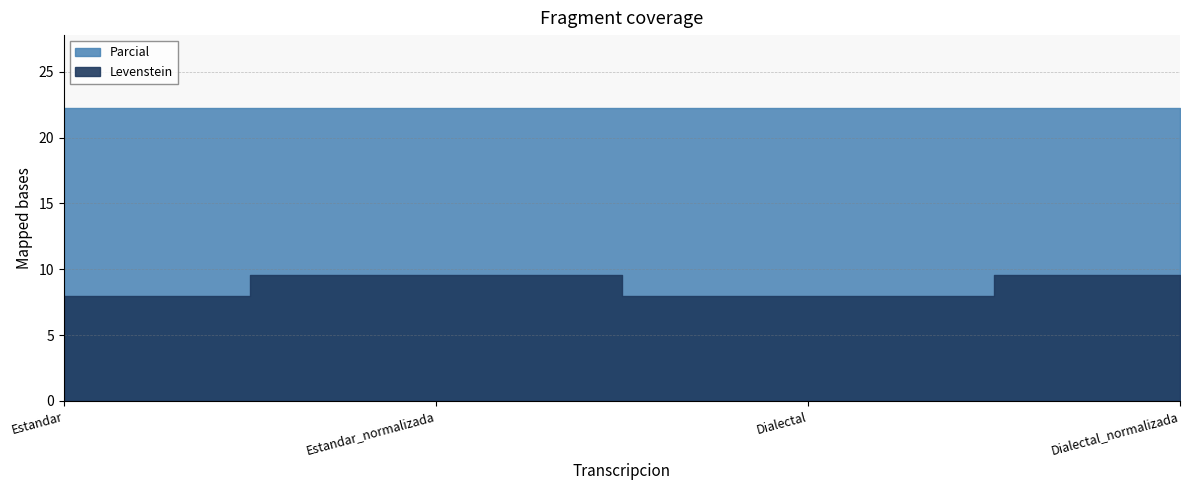

The Parcial series shows 34.1 at Dialectal_normalizada. True or false?

False